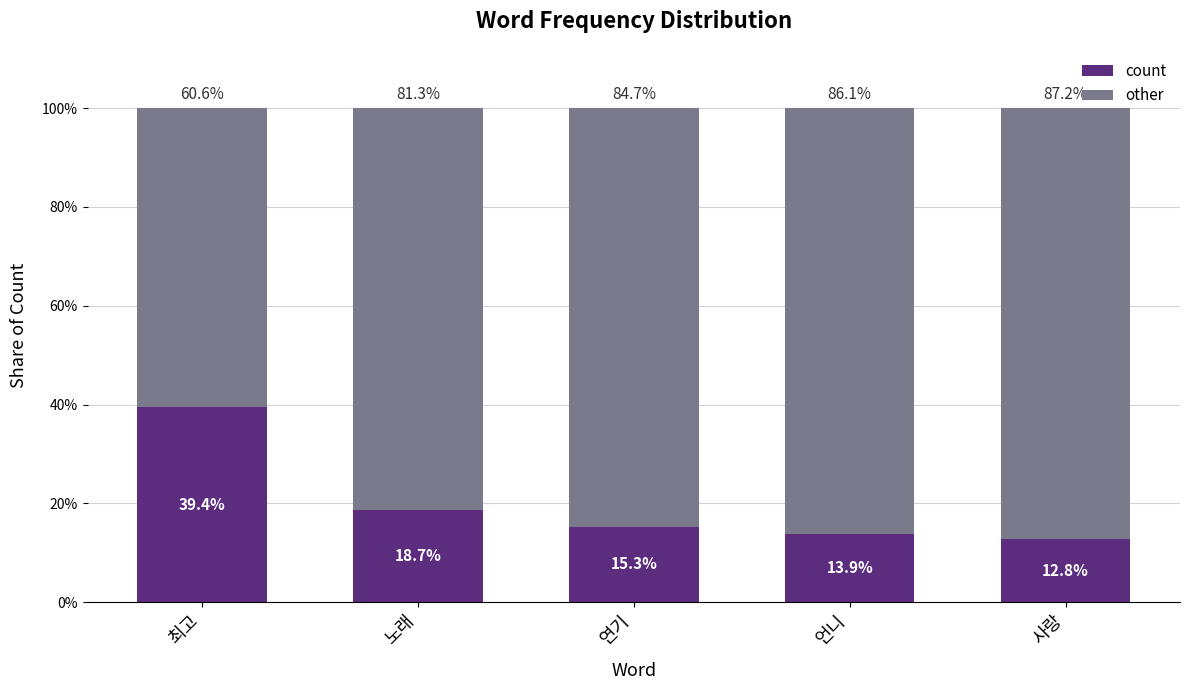

Which series has the largest total across all categories?

other